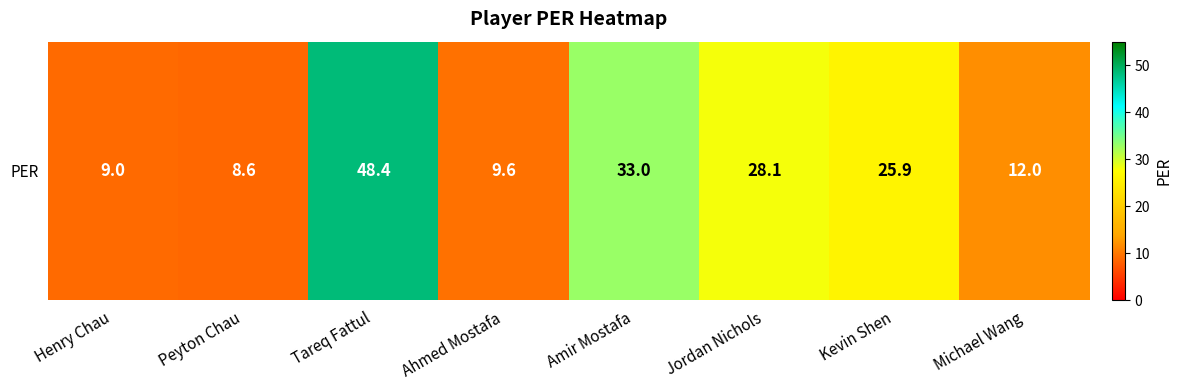

Is it true that the value at Tareq Fattul is 48.4?

True